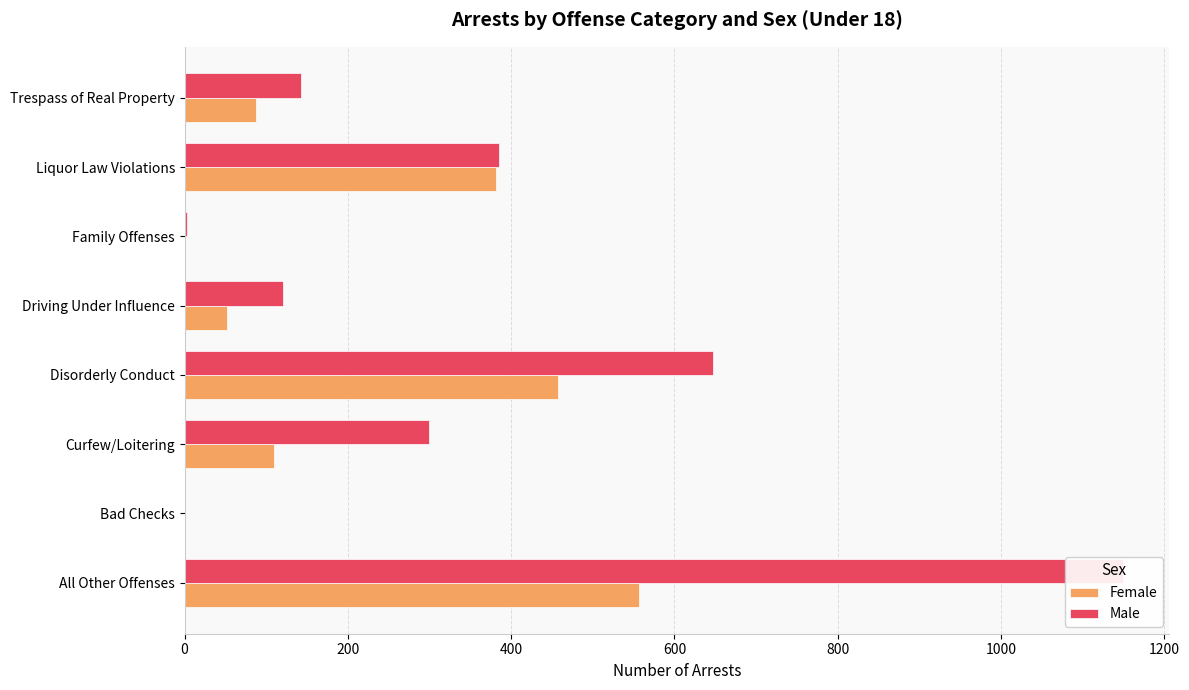

Reading left to right, list all the values displayed in this chart.

Female: 557	0	110	457	52	0	382	88
Male: 1149	0	300	647	121	3	385	142